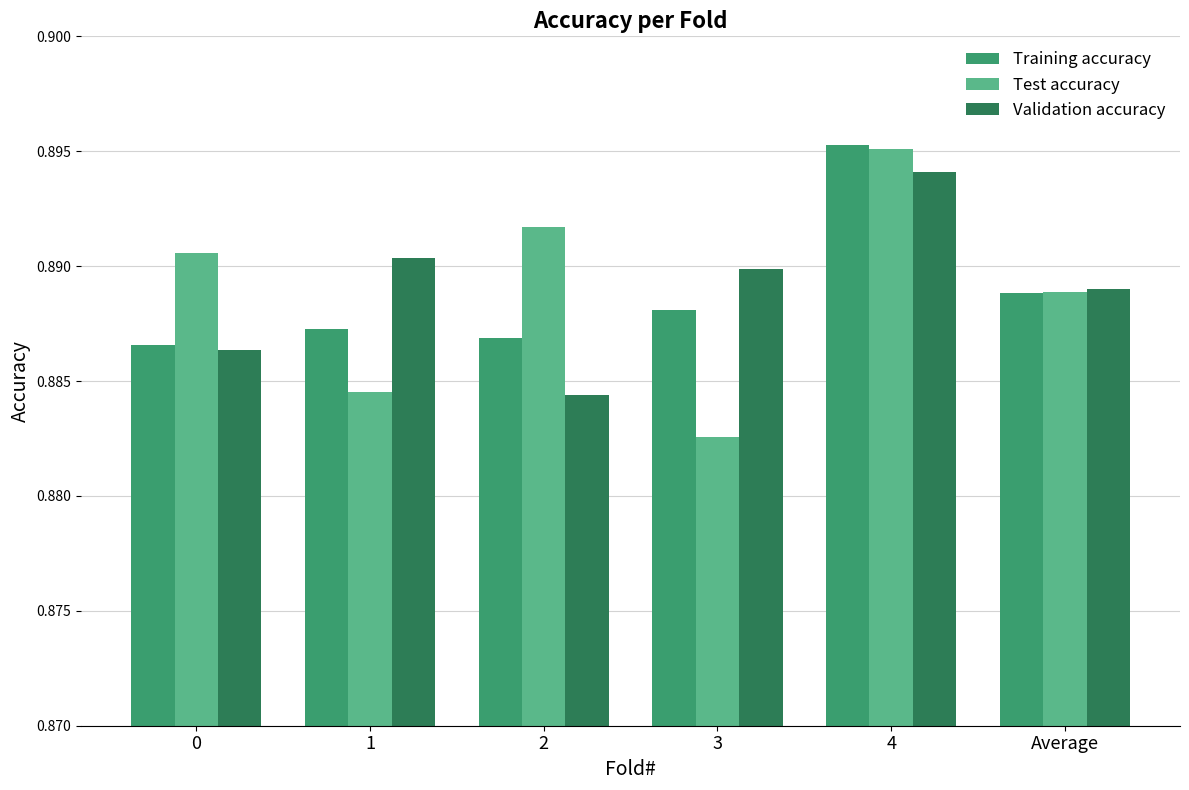

At which category is the sum across all series the highest?

4